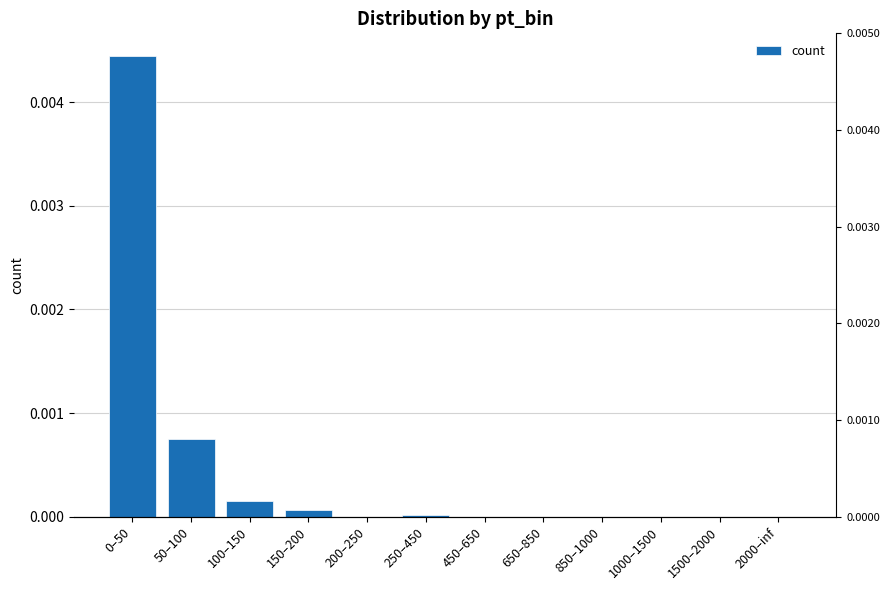

How many bars are there in total?

12